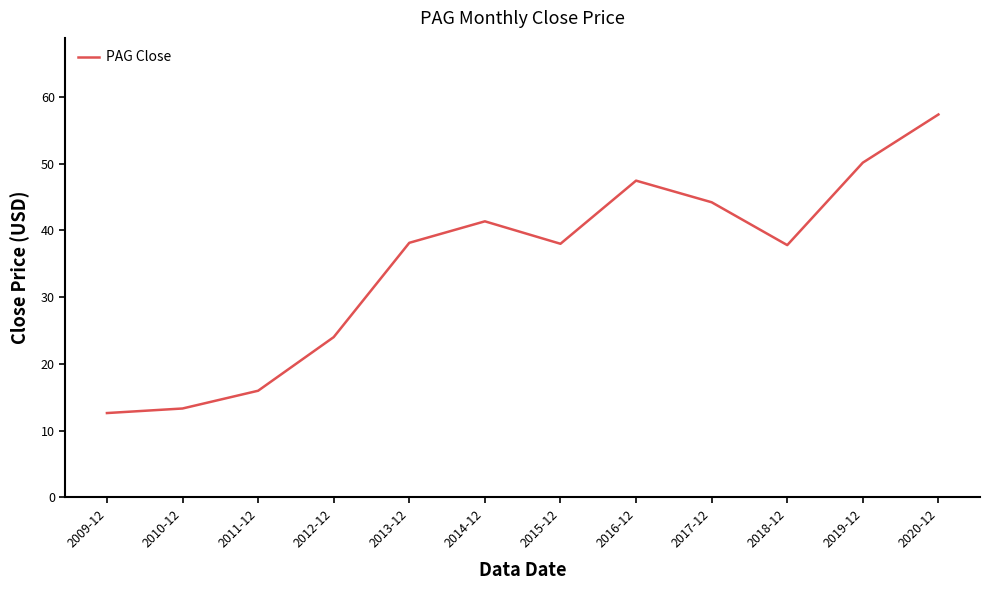

What position from the right is 2013-12?

8